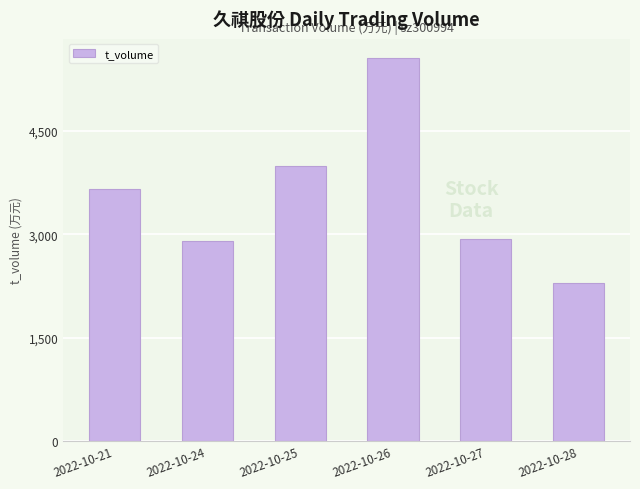

What is the value of the 4th bar from the left?

5559